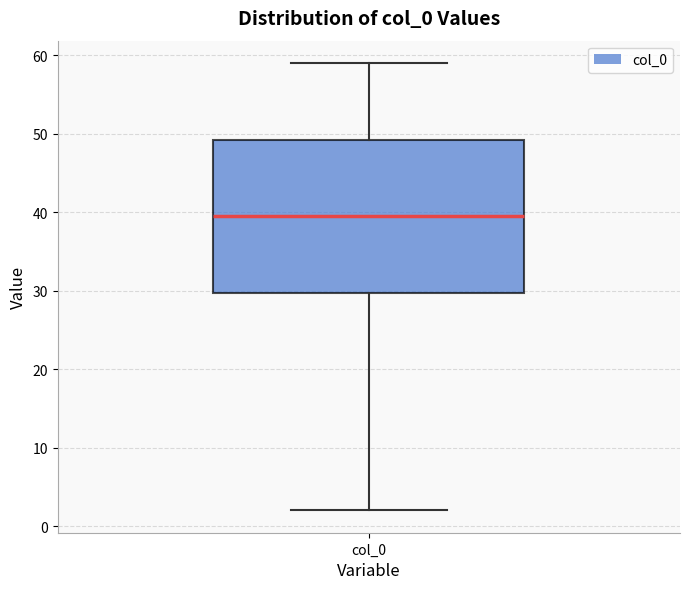

Where does the lower whisker of the box for col_0 end on the y-axis? The values are not printed on the chart, so give them approximately, as read against the axis.

2